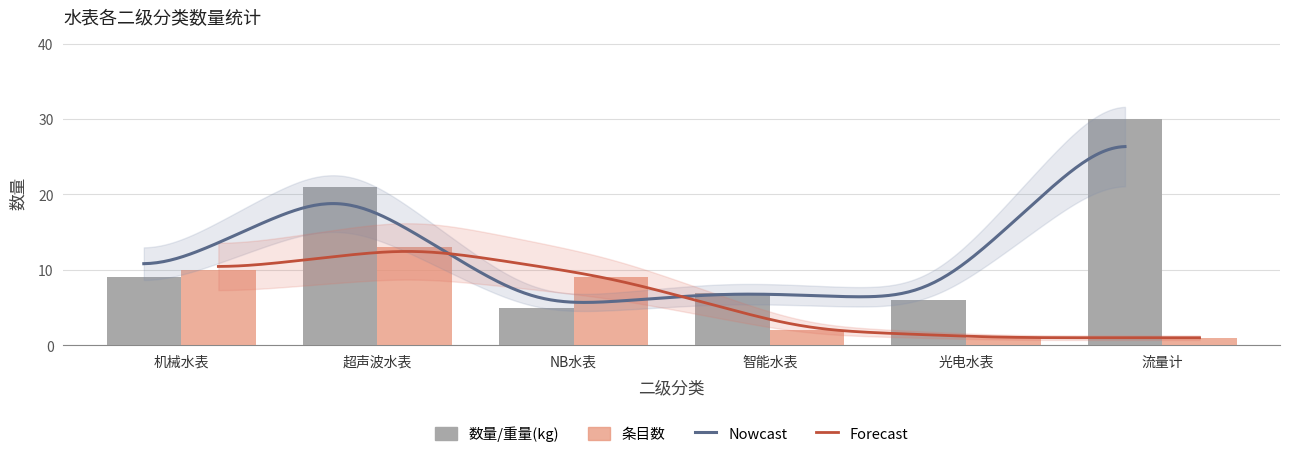

Between 机械水表 and 流量计, which is larger?

流量计